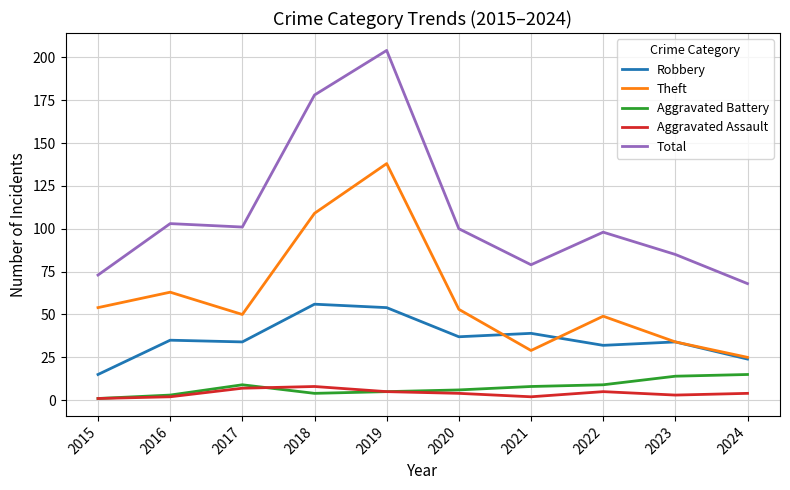

What is the difference between the second highest and minimum values in the Aggravated Assault series?

6